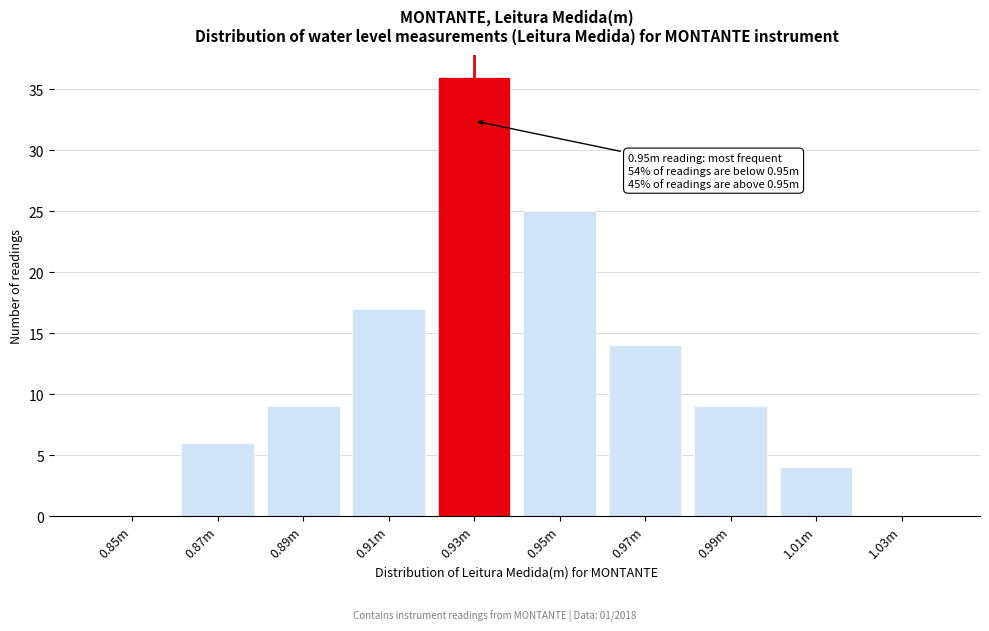

Reading right to left, transcribe all the data shown in this chart.

1.03m=0	1.01m=4	0.99m=9	0.97m=14	0.95m=25	0.93m=36	0.91m=17	0.89m=9	0.87m=6	0.85m=0